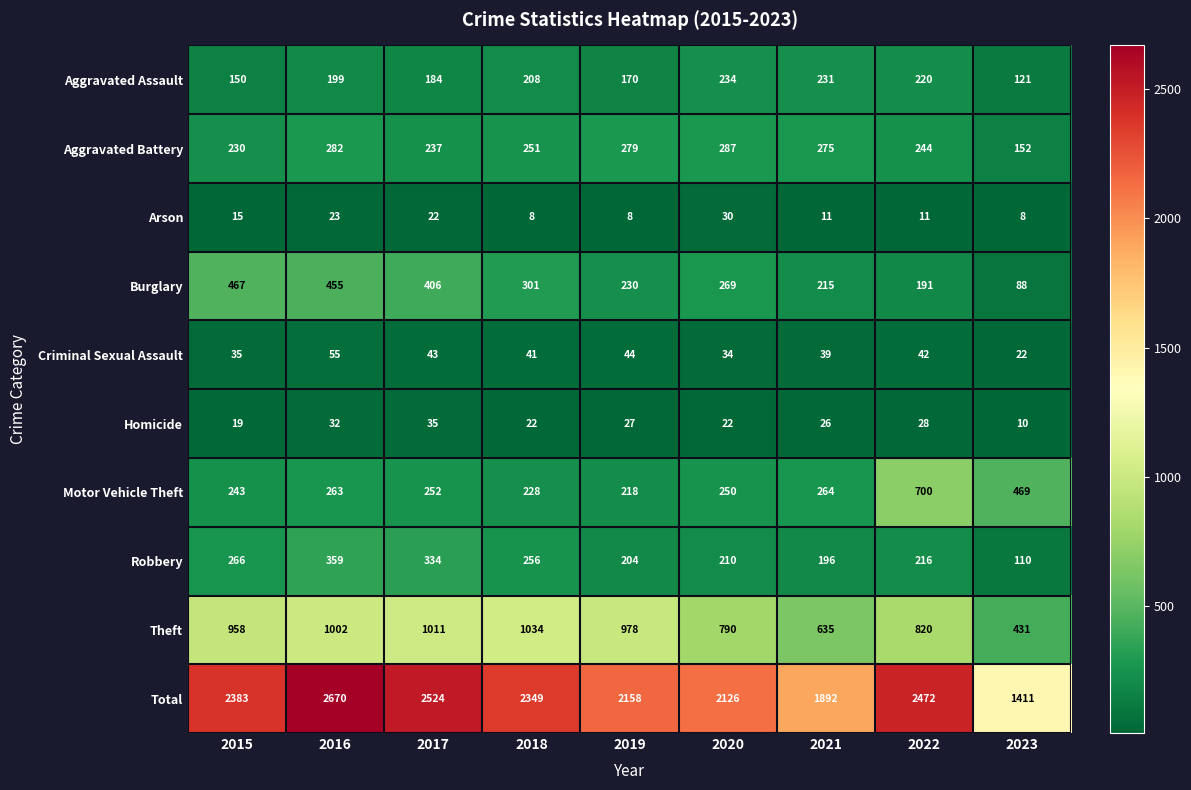

What is the spread (max minus min) of values at 2022?

2461